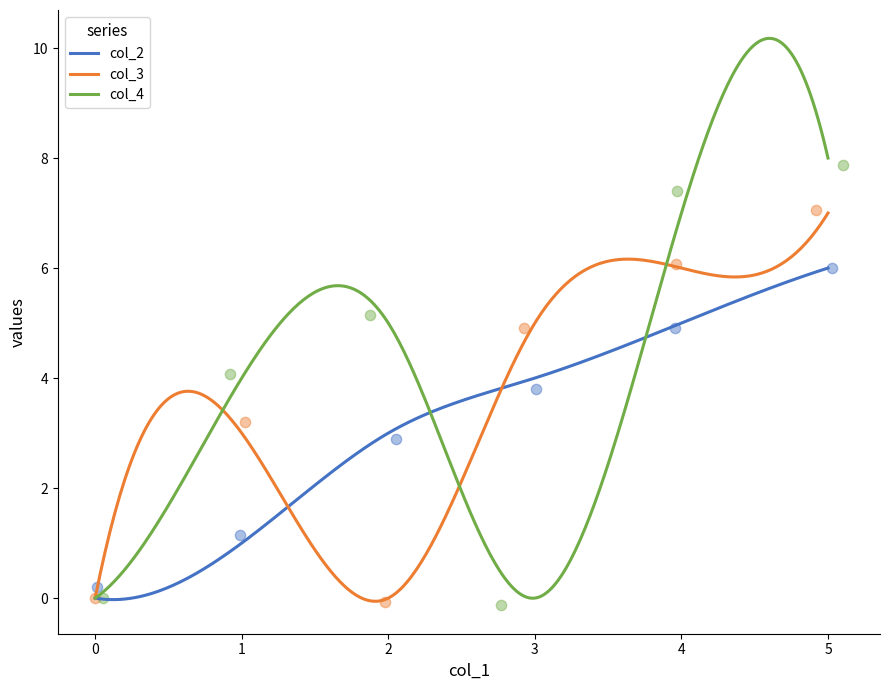

Which series has the widest spread of Y values?

col_4